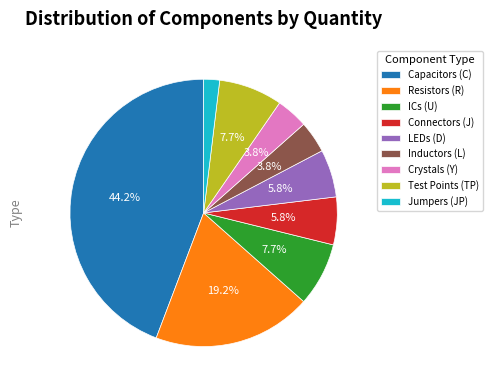

How many segments does this pie chart have?

9